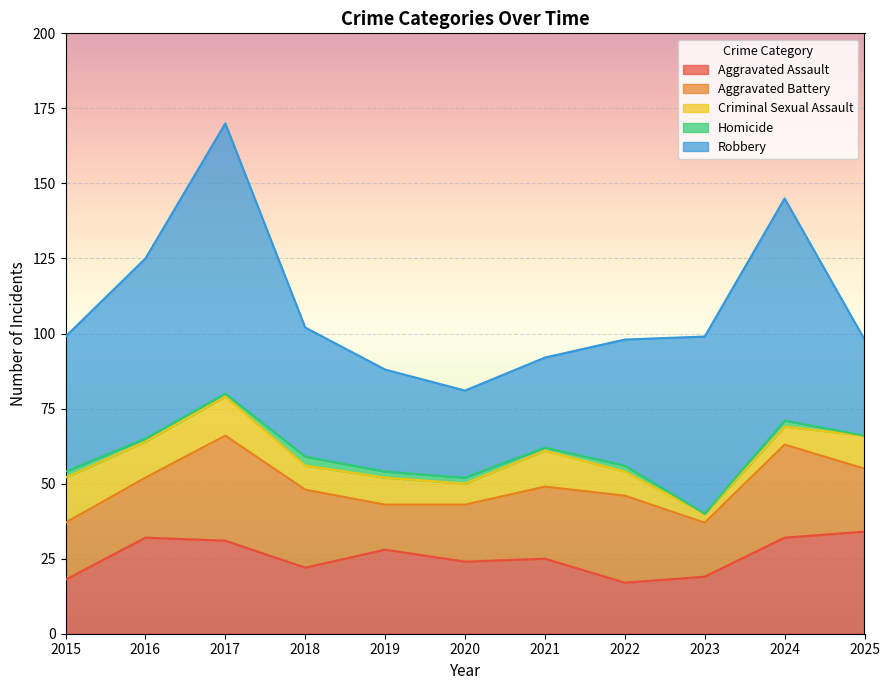

The Aggravated Battery series shows 31 at 2024. True or false?

True